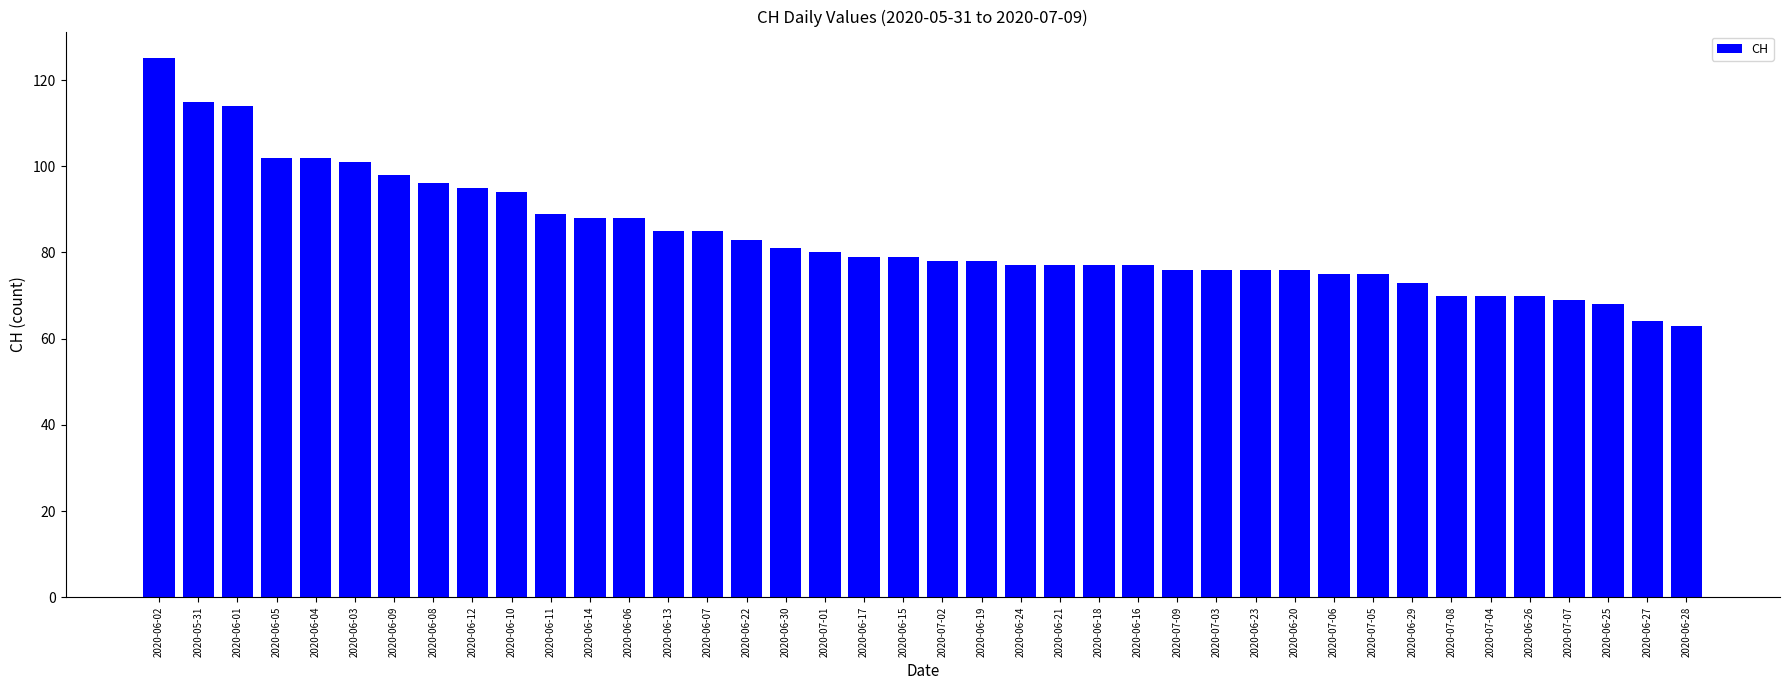

What is the approximate value at 2020-06-30?

81